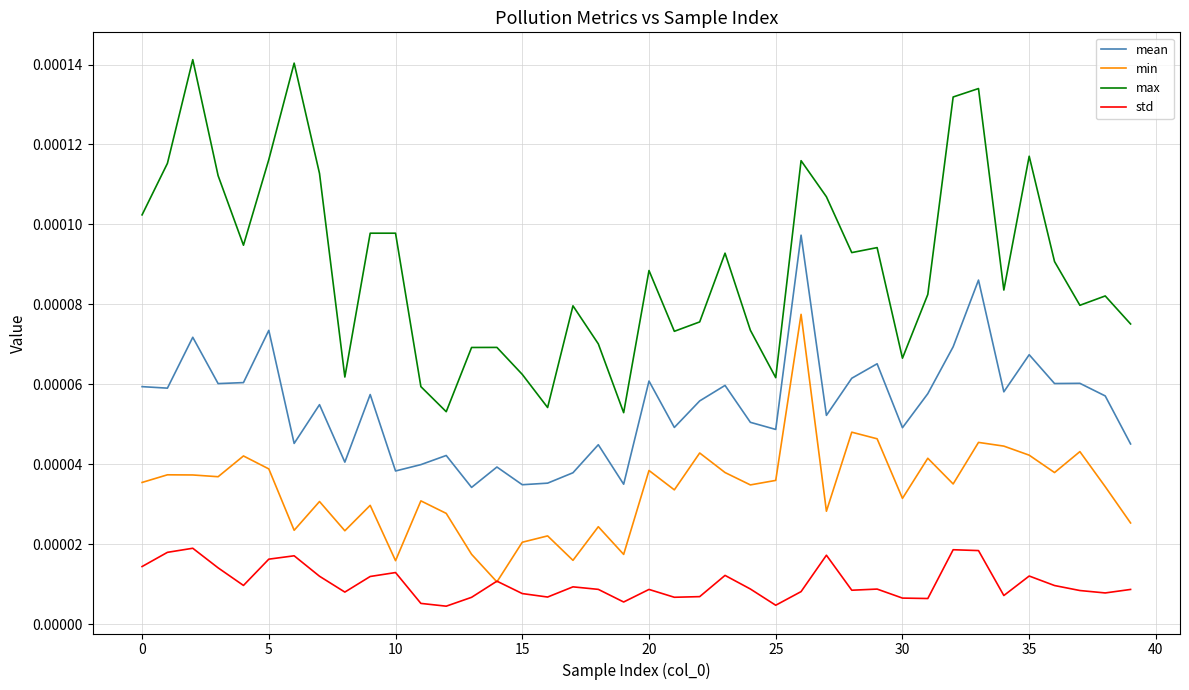

True or false: mean and max cross at least once.

False